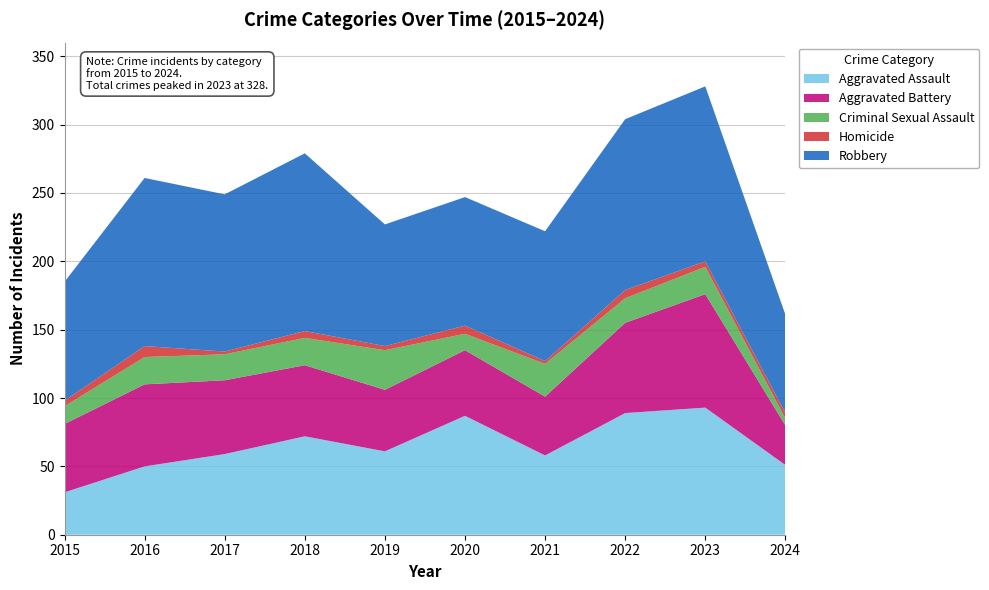

Reading left to right, extract all data points from this chart.

Aggravated Assault: 2015=31	2016=50	2017=59	2018=72	2019=61	2020=87	2021=58	2022=89	2023=93	2024=51
Aggravated Battery: 2015=50	2016=60	2017=54	2018=52	2019=45	2020=48	2021=43	2022=66	2023=83	2024=29
Criminal Sexual Assault: 2015=13	2016=20	2017=19	2018=20	2019=29	2020=12	2021=24	2022=18	2023=20	2024=5
Homicide: 2015=4	2016=8	2017=2	2018=5	2019=3	2020=6	2021=2	2022=6	2023=4	2024=4
Robbery: 2015=87	2016=123	2017=115	2018=130	2019=89	2020=94	2021=95	2022=125	2023=128	2024=72